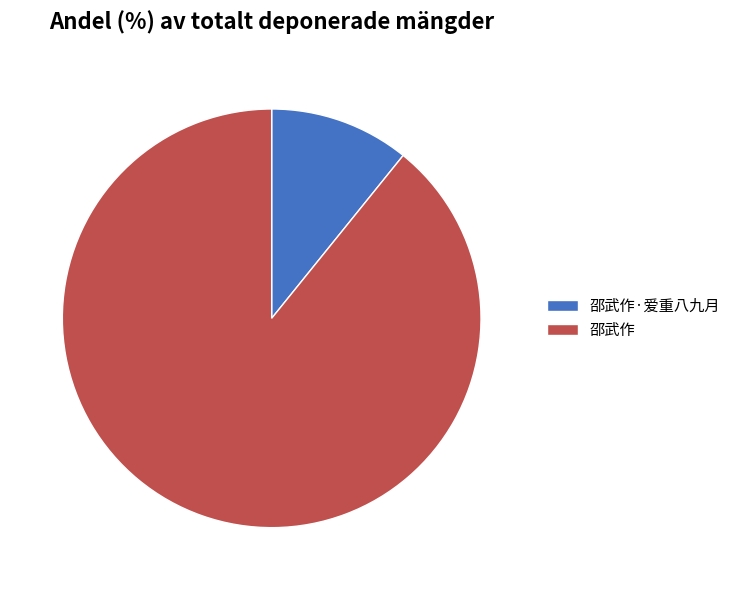

Is it true that 邵武作 is 78% of the pie?

False